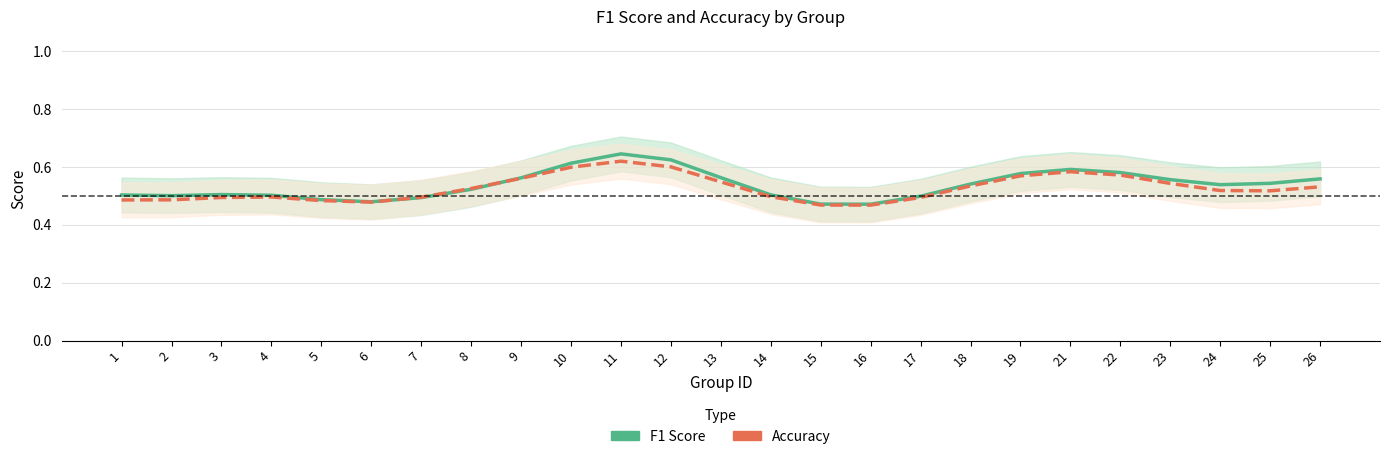

At which category does f1 reach its first local peak?

3